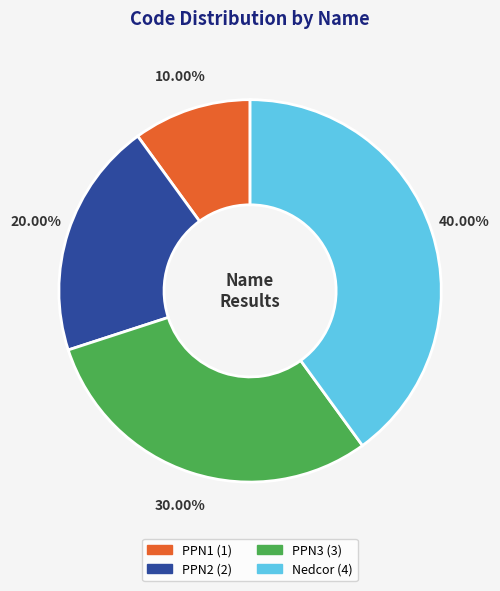

Between PPN3 and PPN2, which is larger?

PPN3